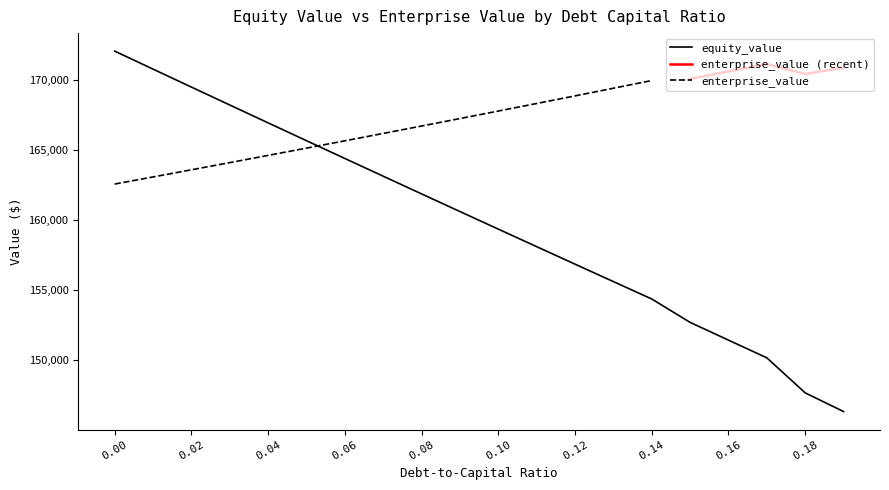

How many categories are shown in the chart?

20